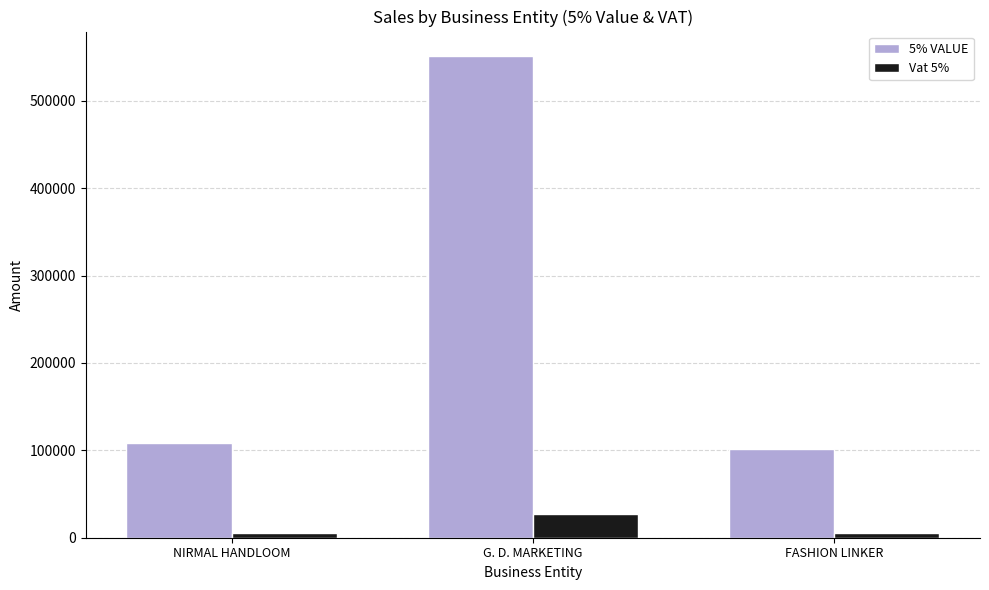

What is the sum of all 5% VALUE values?

761396.0